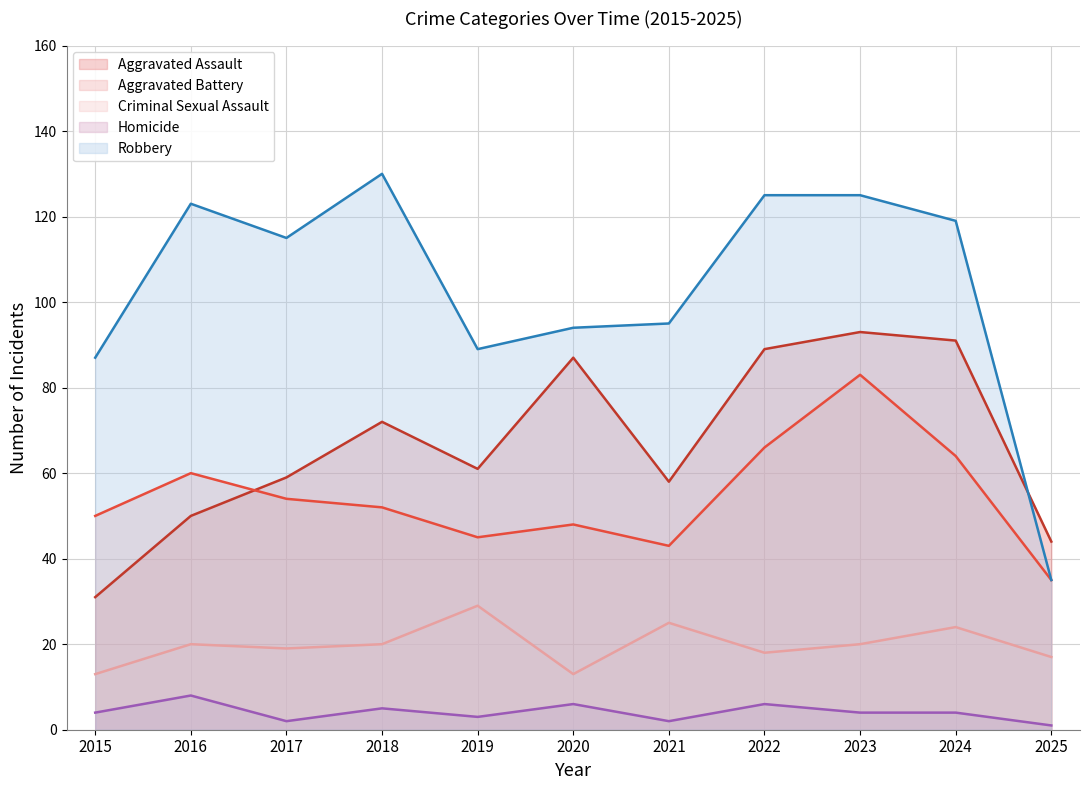

At which label does Homicide reach its peak?

2016